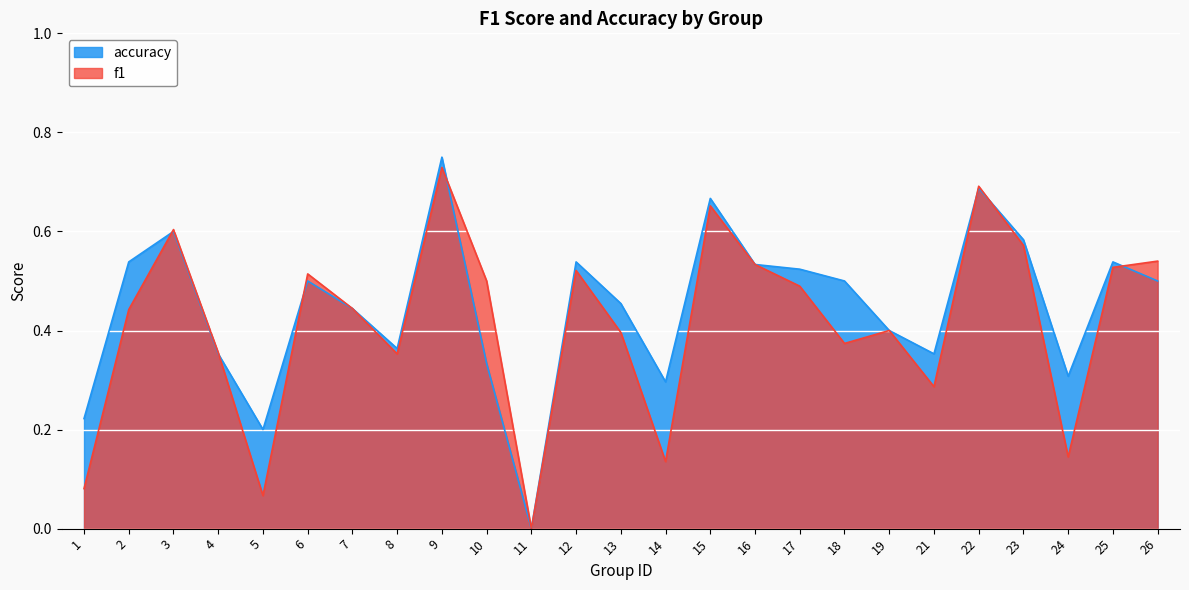

What are all the series names shown in the legend?

accuracy, f1